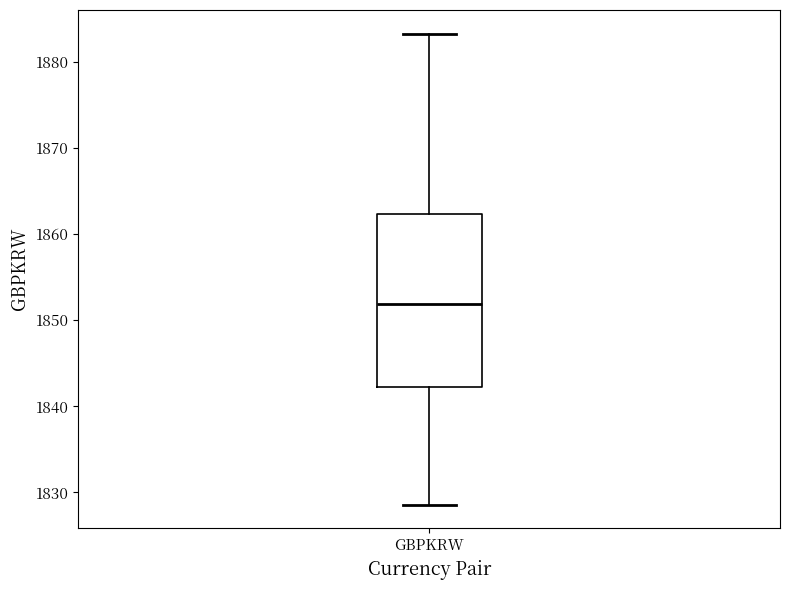

Read this box plot against the y-axis: the position of the median line, the range covered by the box, and the ends of both whiskers. The values are not printed on the chart, so give them approximately, as read against the axis.

median 1852, box 1842 to 1862, whiskers 1829 to 1883